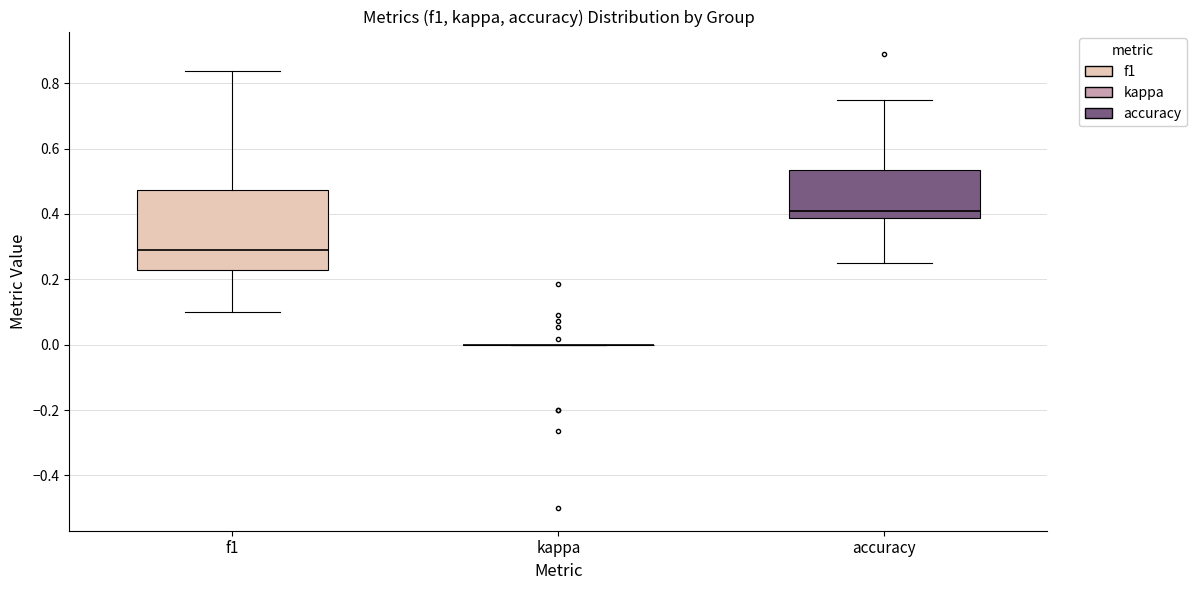

Reading left to right, transcribe this box plot: for each box, give where its median line is, the range the box spans, and where its two whiskers end, as read against the y-axis. The values are not printed on the chart, so give them approximately, as read against the axis.

f1: median 0.28, box 0.22 to 0.48, whiskers 0.10 to 0.84
kappa: box collapsed to a line at 0.00, whiskers 0.00 to 0.00
accuracy: median 0.42, box 0.38 to 0.54, whiskers 0.26 to 0.76